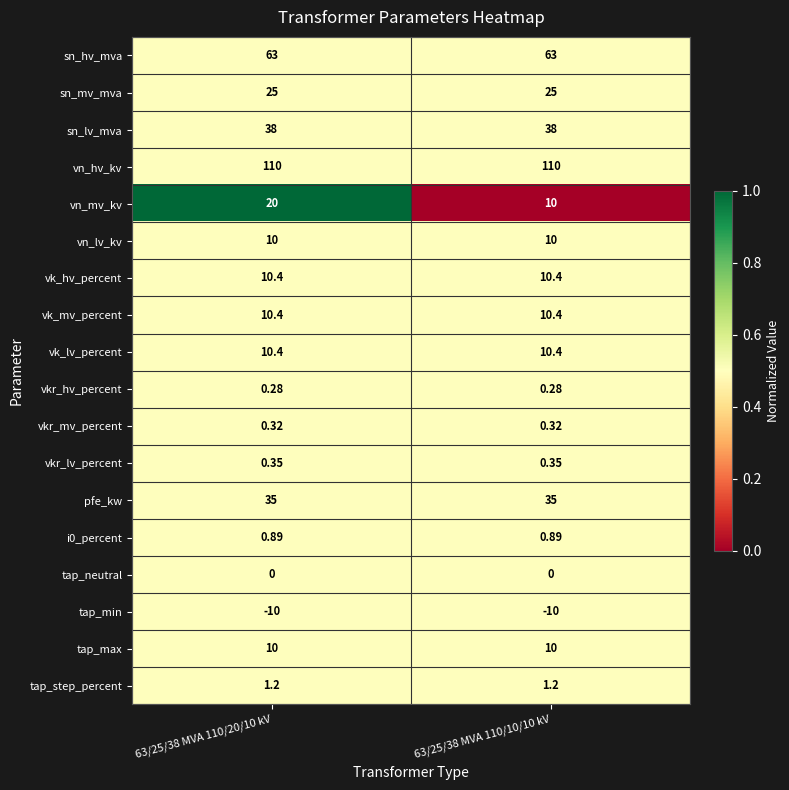

Which series changed the most between 63/25/38 MVA 110/20/10 kV and 63/25/38 MVA 110/10/10 kV?

vn_mv_kv